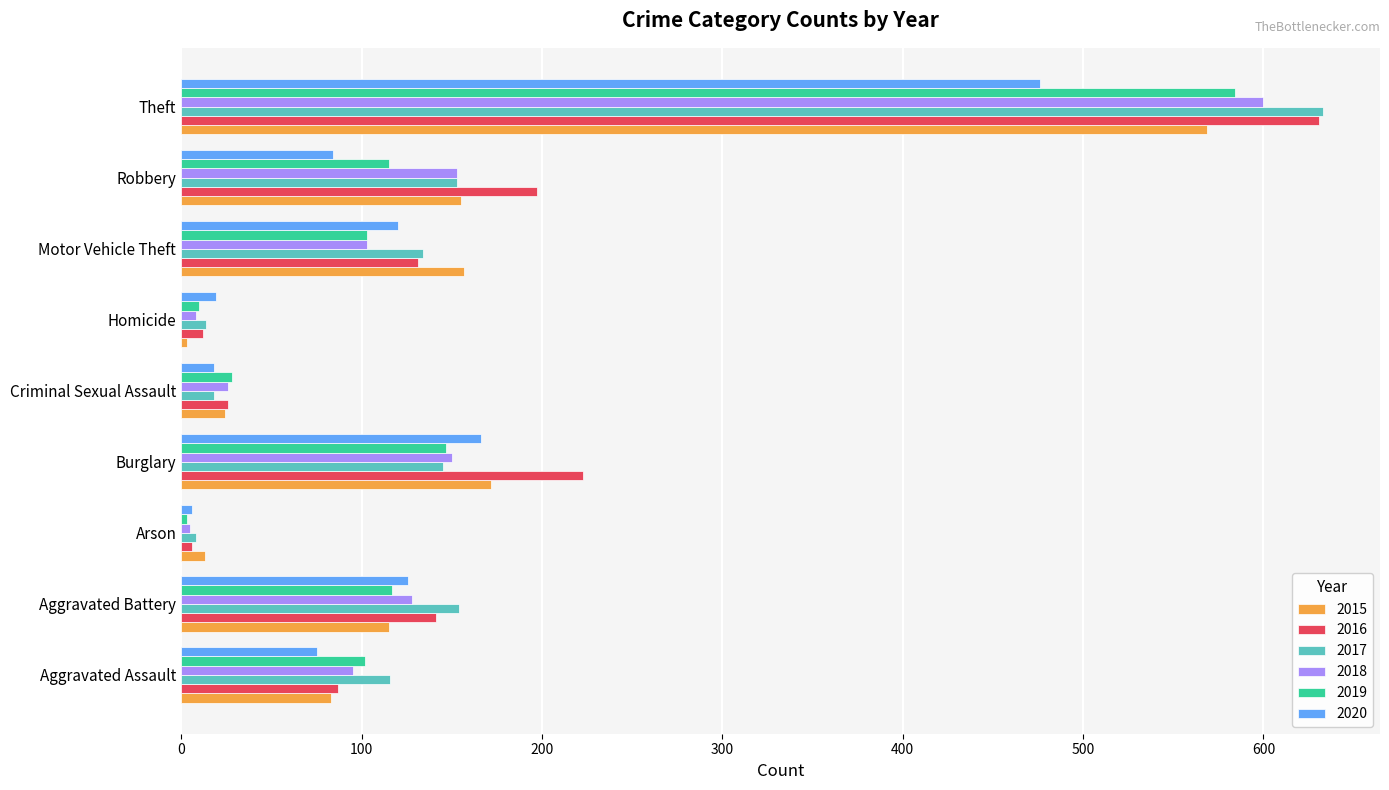

What is the lowest value of the 2017 series?

8